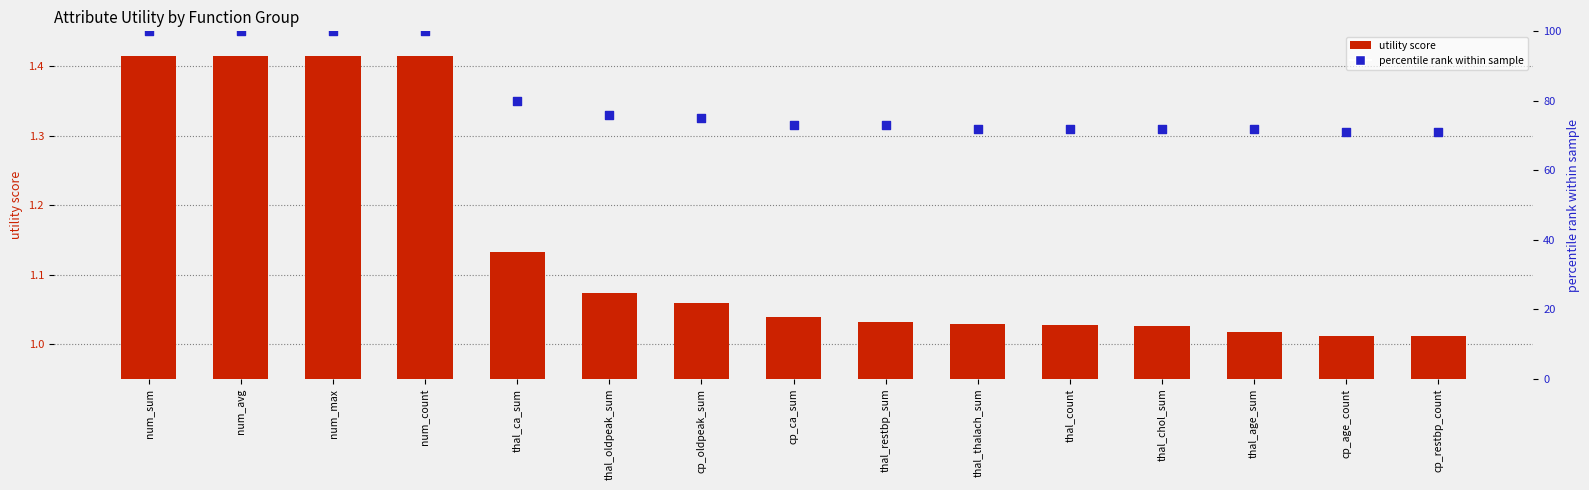

At which category is the sum across all series the highest?

num_sum